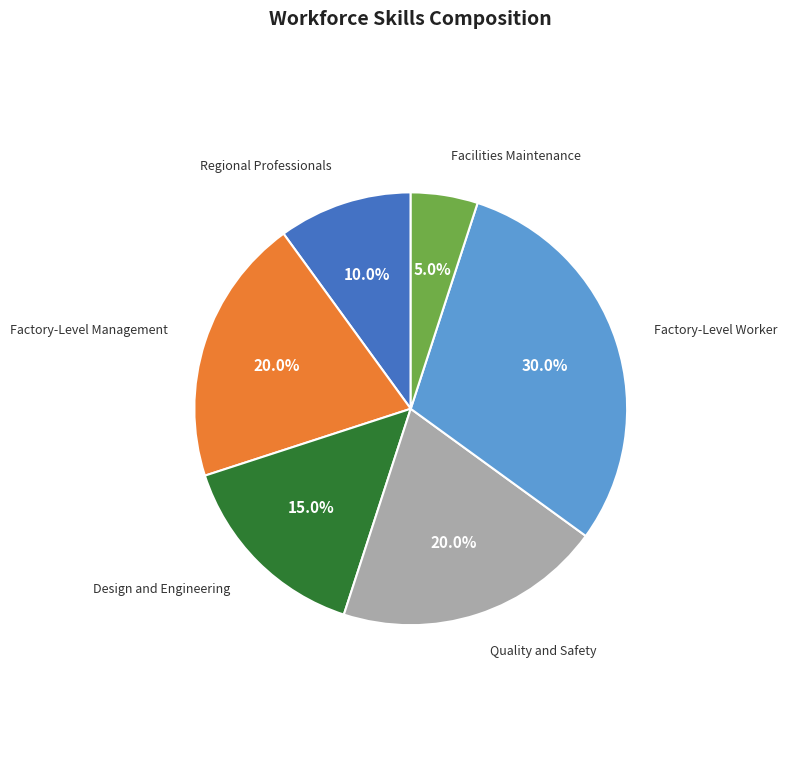

What percentage is NOT represented by Factory-Level Management?

80.0%